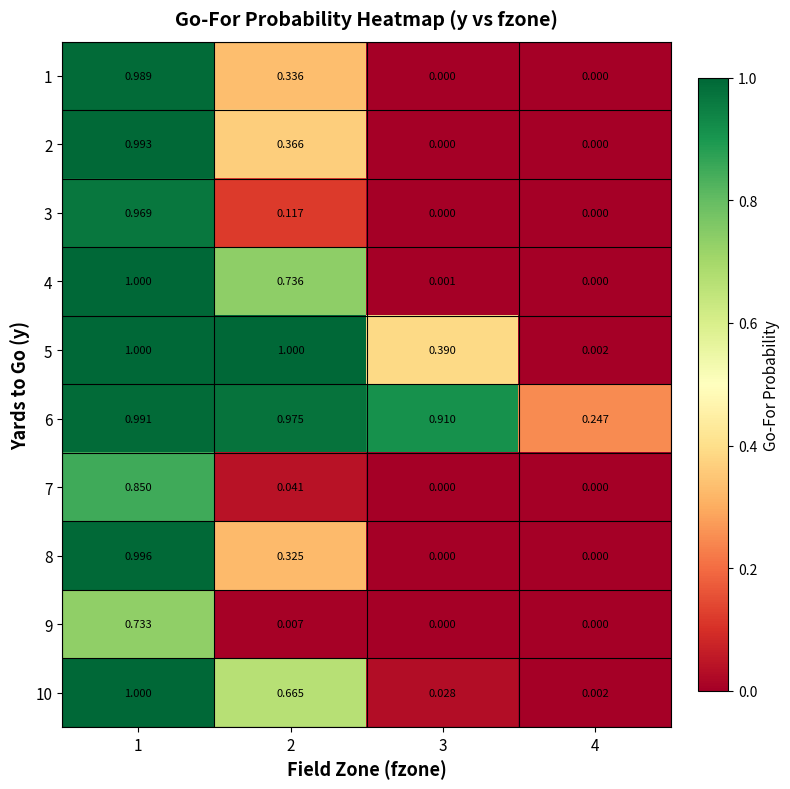

Which series has the largest range (max minus min)?

4